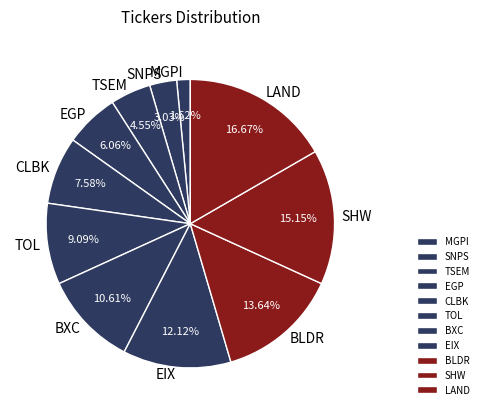

What is the total percentage of CLBK and TSEM?

12.1%